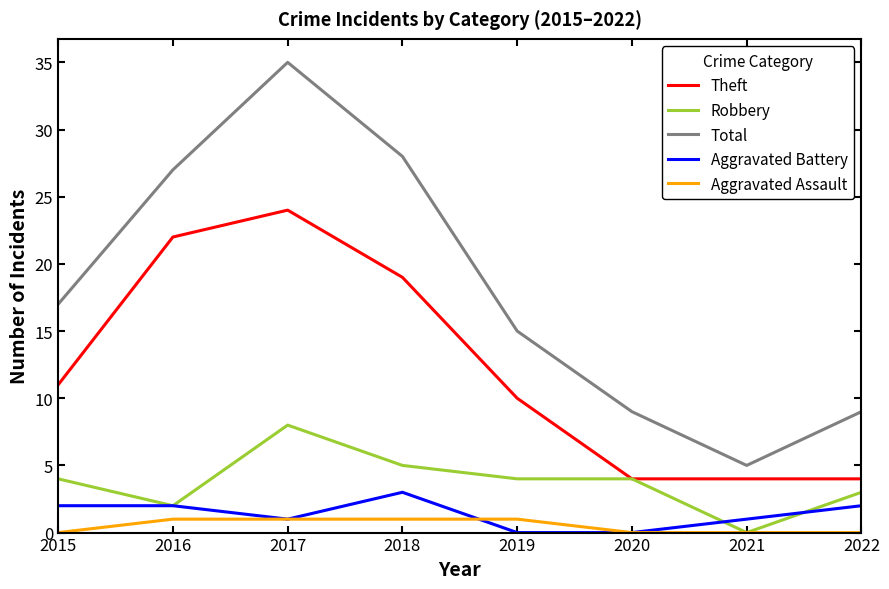

Which series has the largest total across all categories?

Total